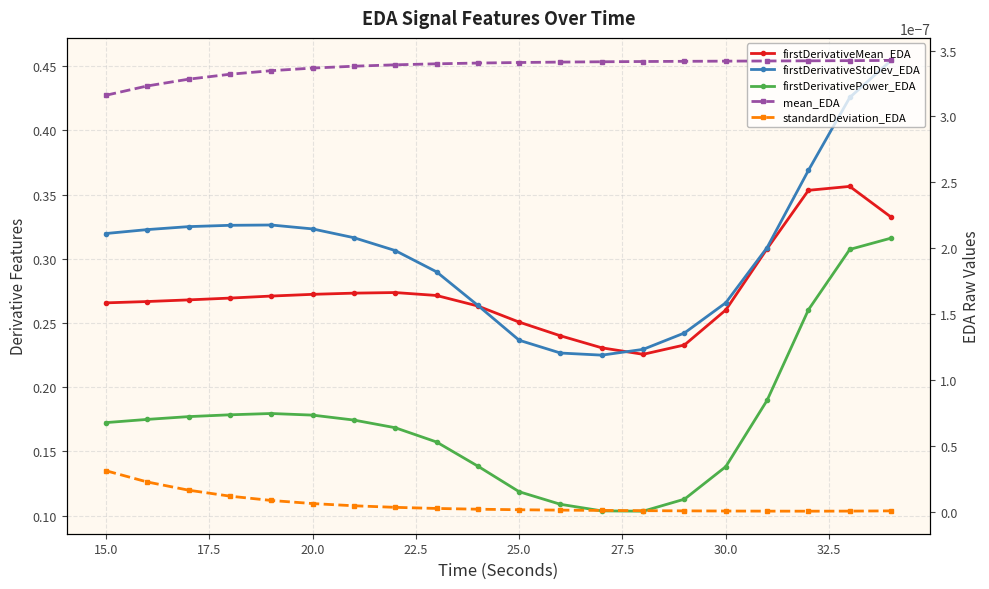

Which series has the largest total across all categories?

firstDerivativeStdDev_EDA